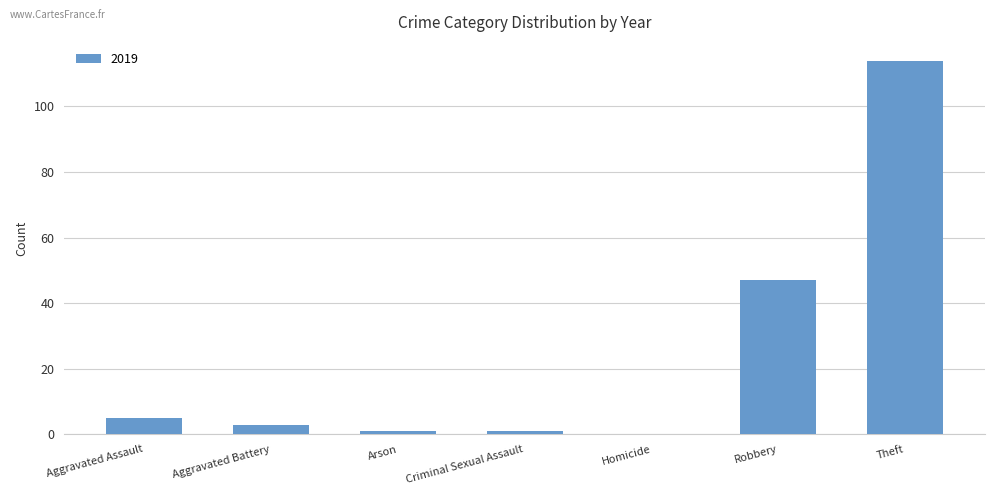

Which category has the highest value across all series?

Theft